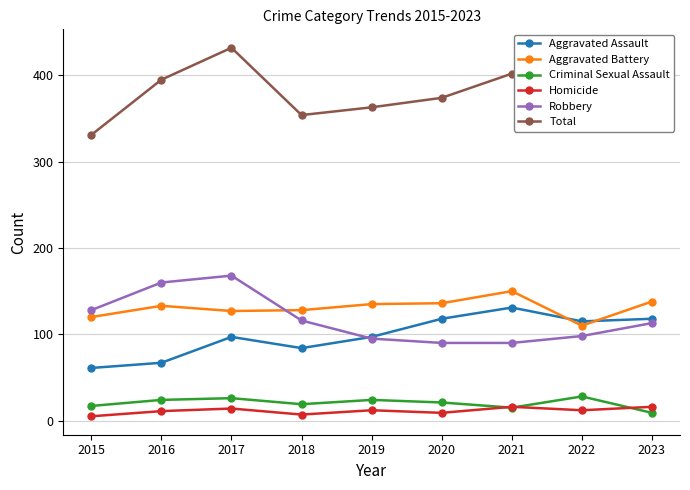

Is it true that Aggravated Assault equals 131 at 2021?

True